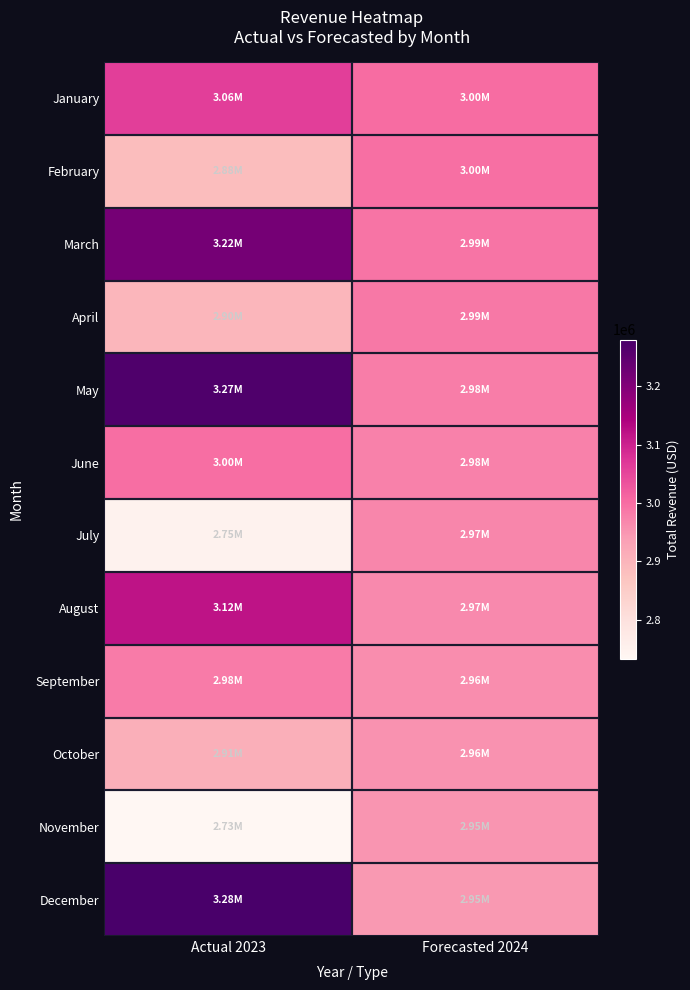

At how many categories does at least one series exceed 2834404?

2